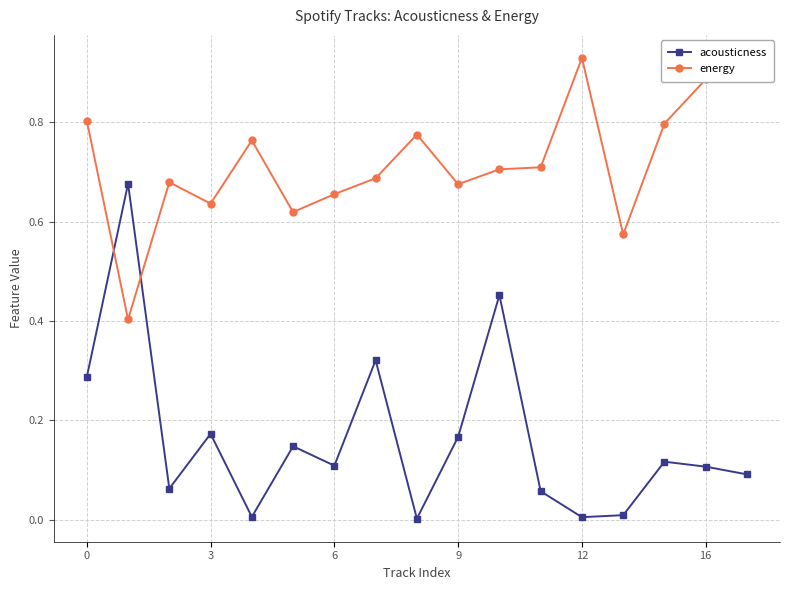

Which series has the widest spread of values?

acousticness